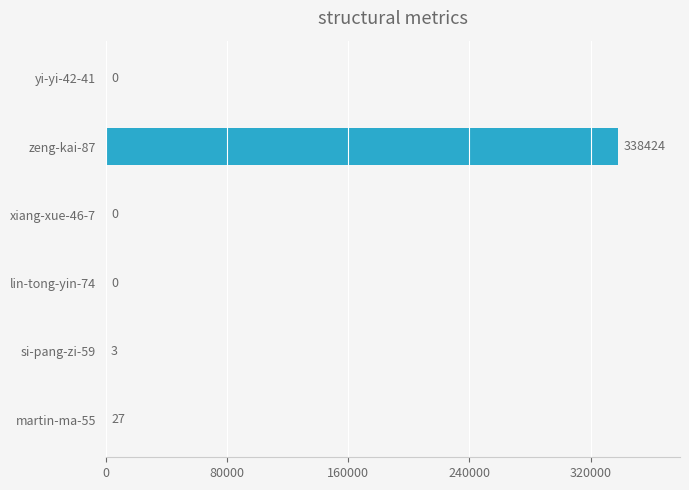

Are the bars horizontal?

Yes